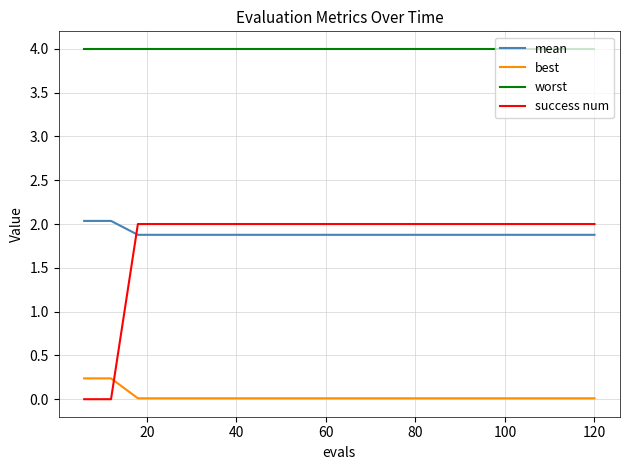

Which series has the widest spread of values?

success num